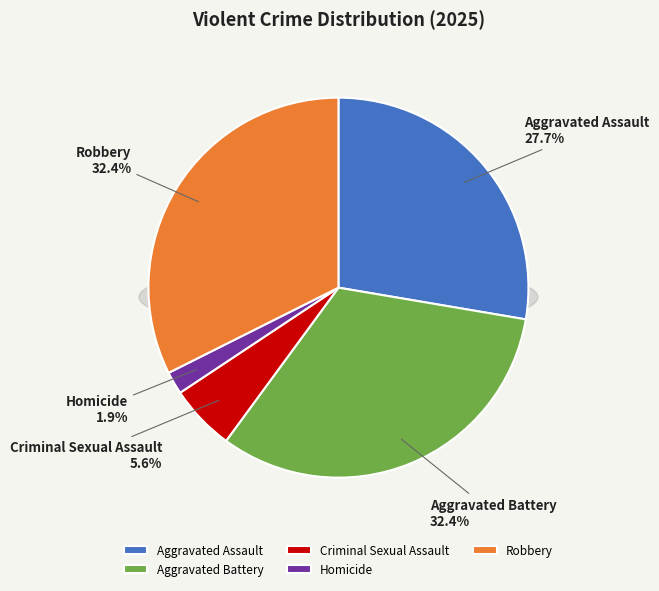

Count the number of slices in the pie.

5